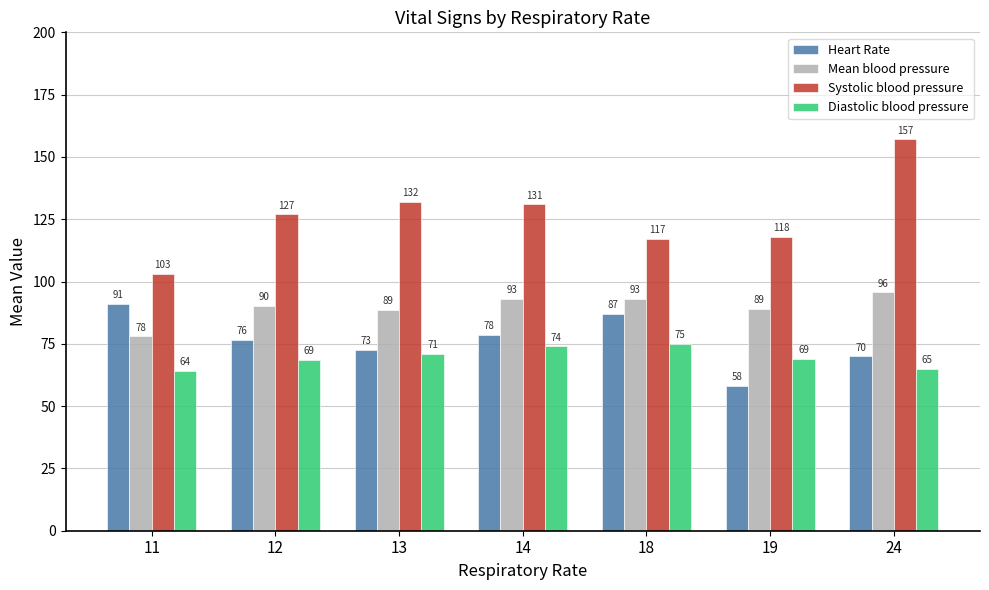

Count the number of categories in the chart.

7